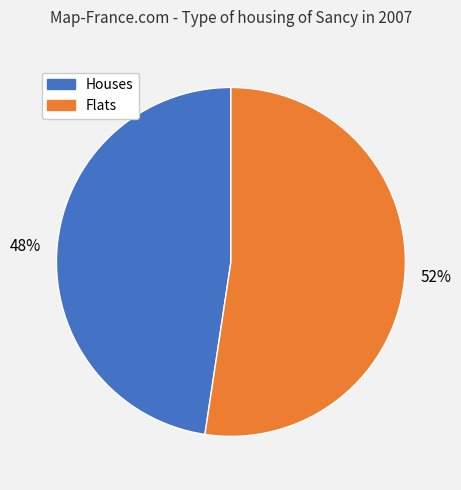

To the nearest percent, what is the average slice percentage?

50%